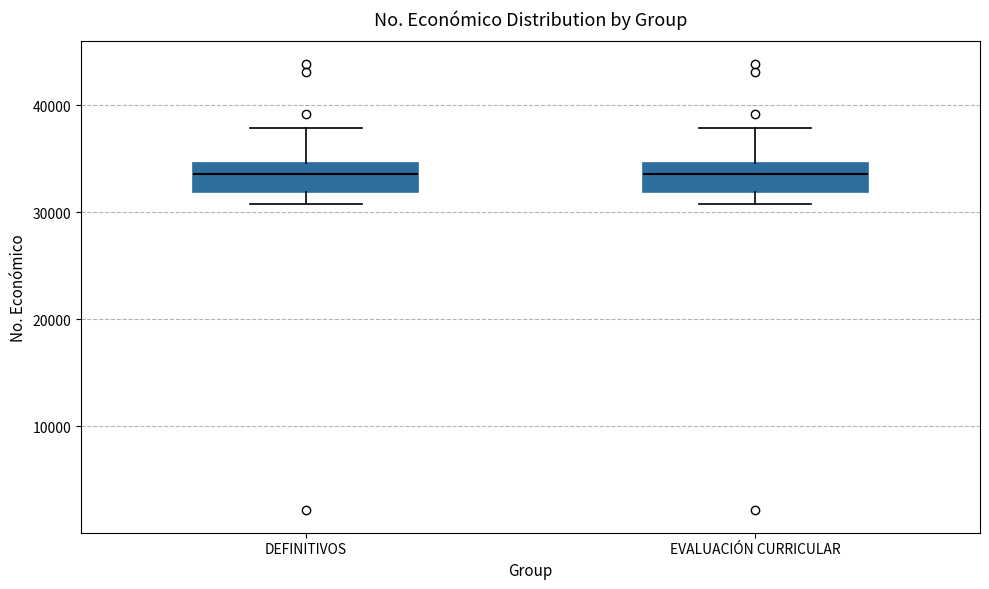

Where is the upper edge of the box for DEFINITIVOS on the y-axis? The values are not printed on the chart, so give them approximately, as read against the axis.

35000